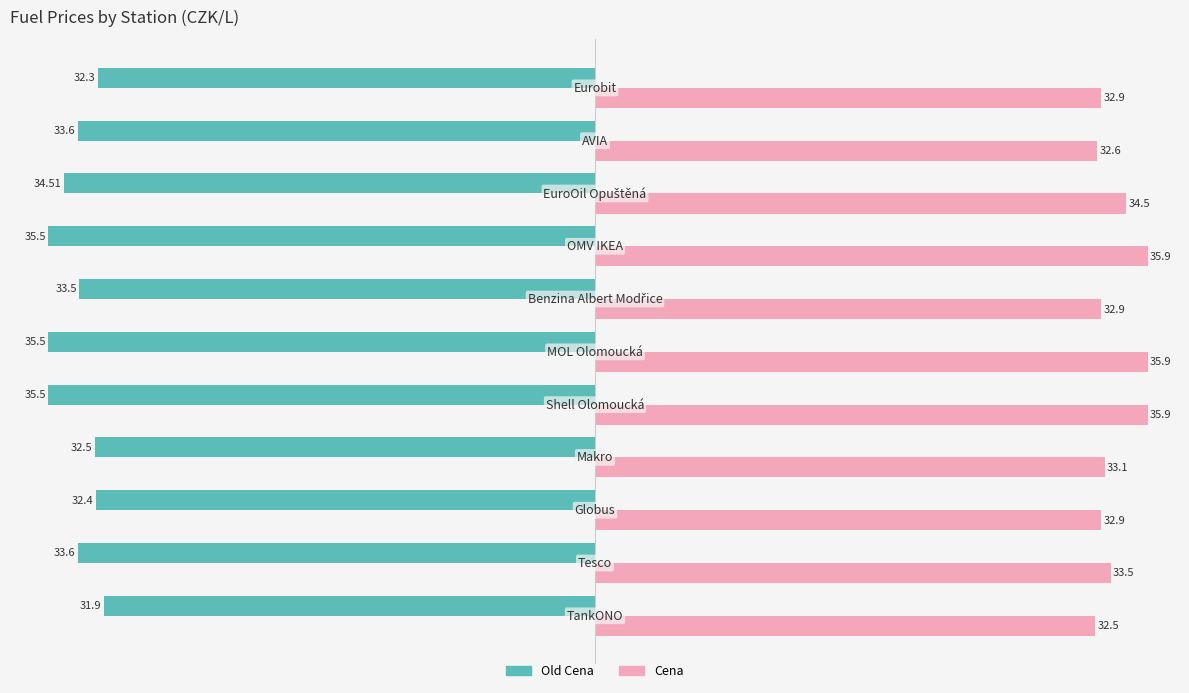

At how many categories does at least one series exceed 29?

11